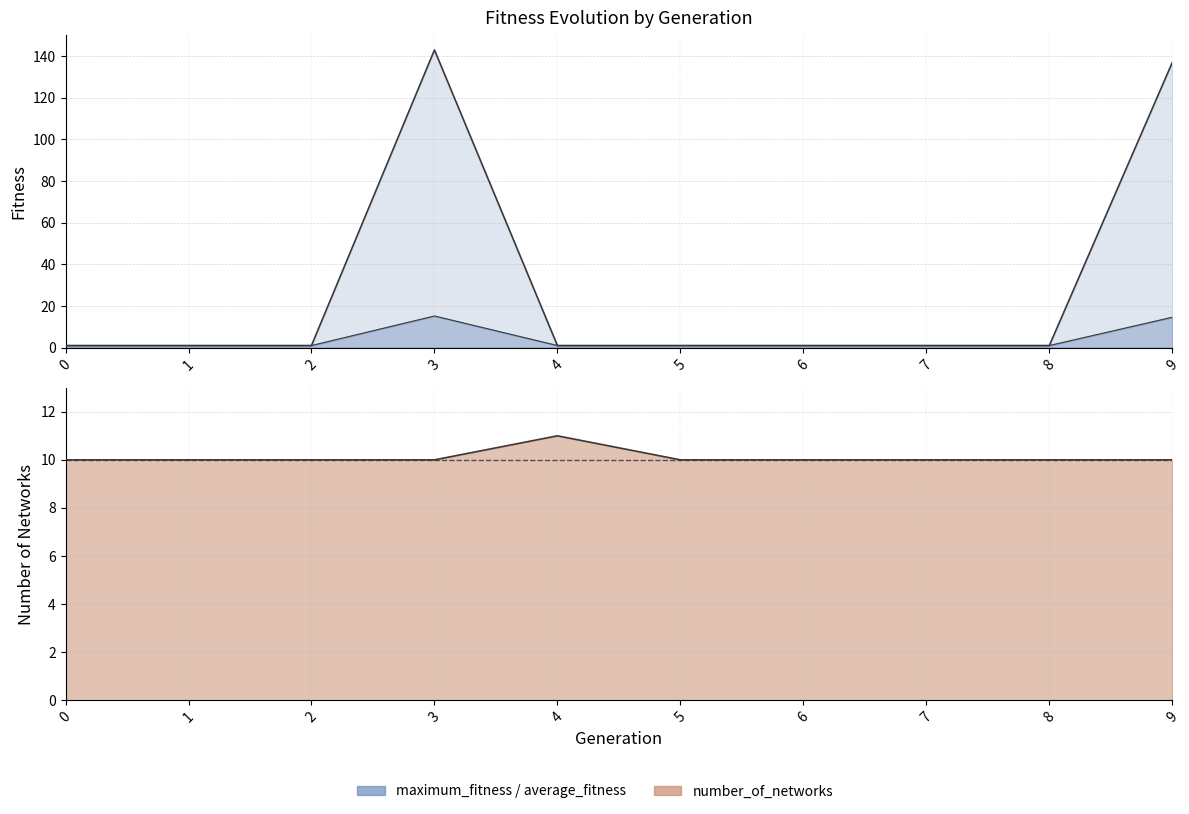

Which series ends up on top after the final intersection of maximum_fitness and number_of_networks?

maximum_fitness